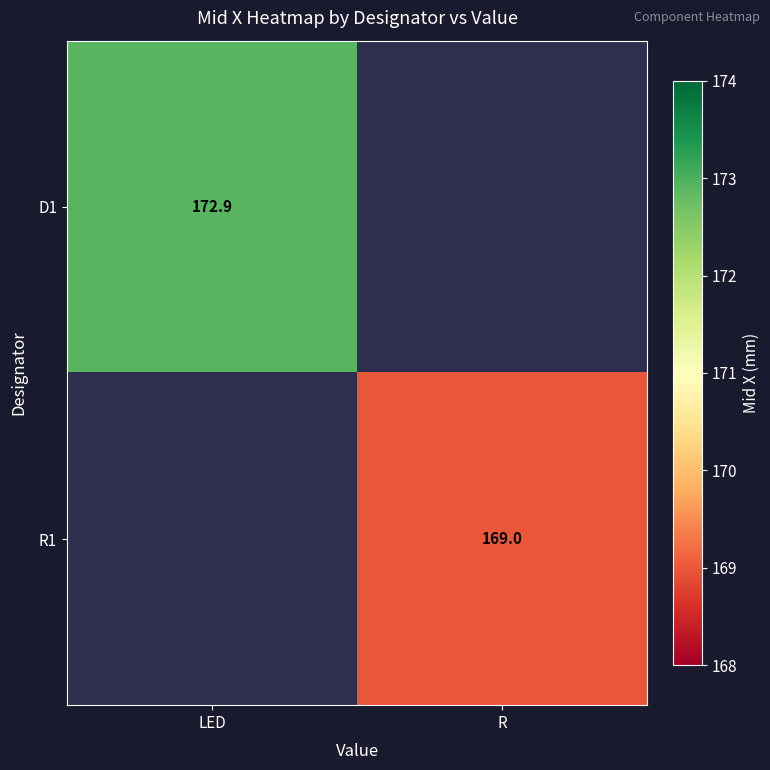

Is the value of R1 at R greater than the value of D1 at LED?

No